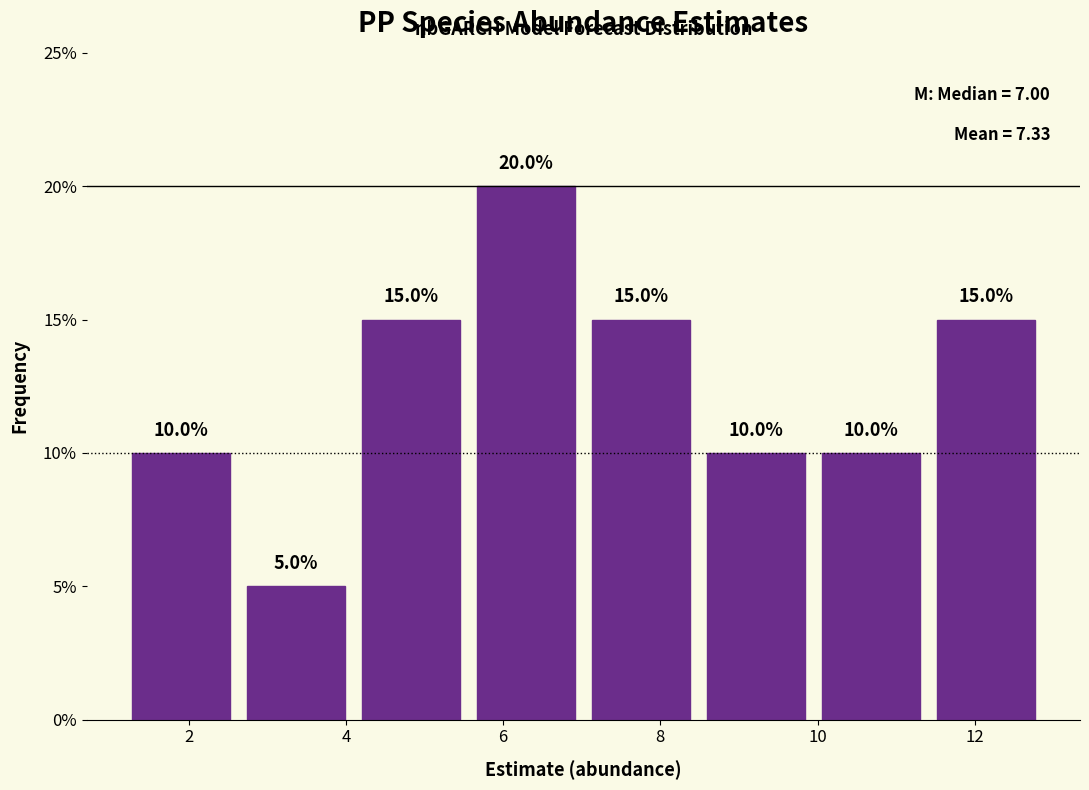

Reading left to right, transcribe this chart: for each bar, give the range it covers on the x-axis and its height. The bar edges are not printed on the chart, so give them approximately, as read against the axis.

1.2 to 2.6: 10.0
2.6 to 4.0: 5.0
4.0 to 5.6: 15.0
5.6 to 7.0: 20.0
7.0 to 8.4: 15.0
8.4 to 10.0: 10.0
10.0 to 11.4: 10.0
11.4 to 12.8: 15.0